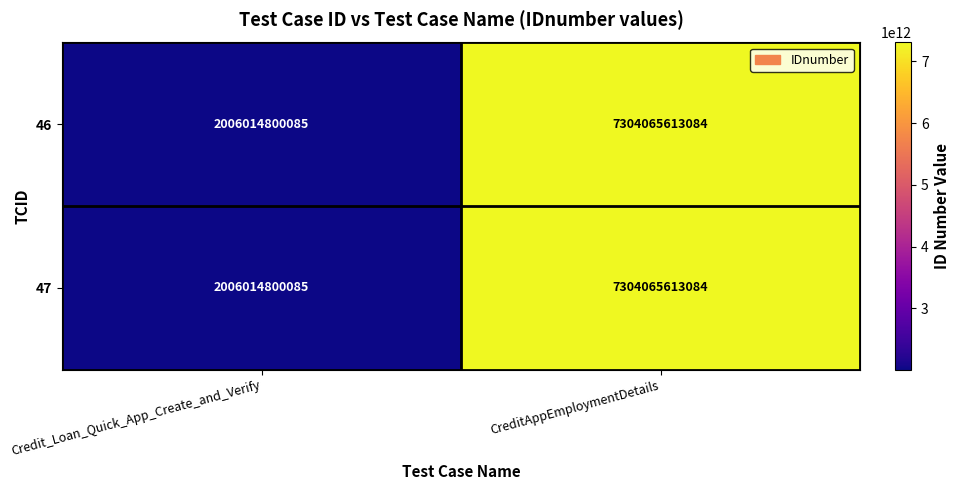

Which category has the highest value in the 47 series?

CreditAppEmploymentDetails